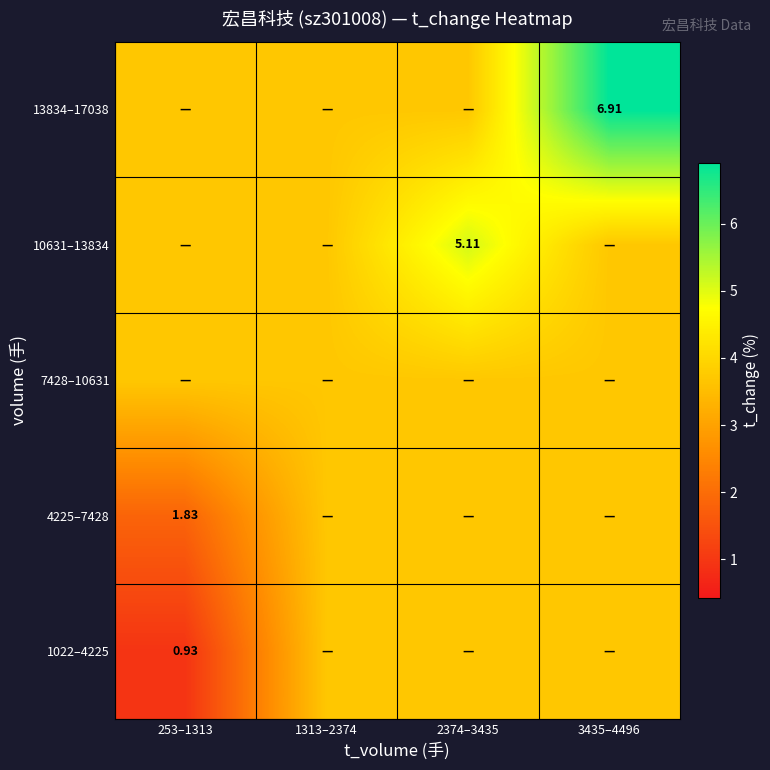

Rank the series by their average value, from highest to lowest.

13834–17038, 10631–13834, 7428–10631, 4225–7428, 1022–4225